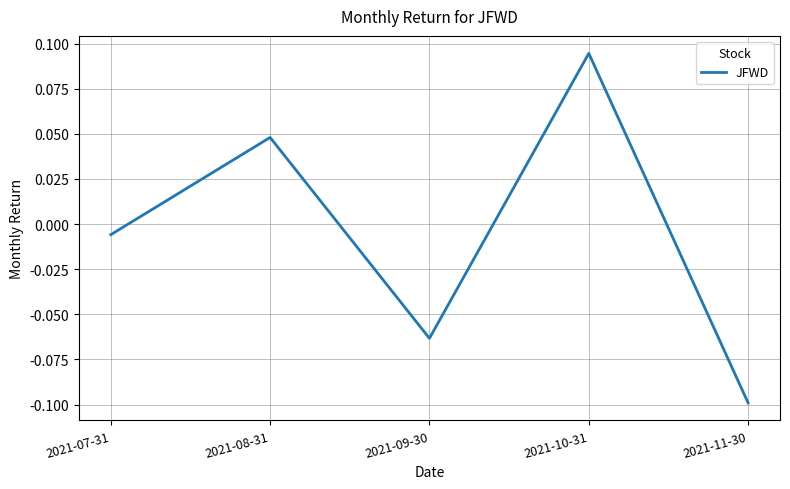

Where does the data first go above 0?

2021-08-31